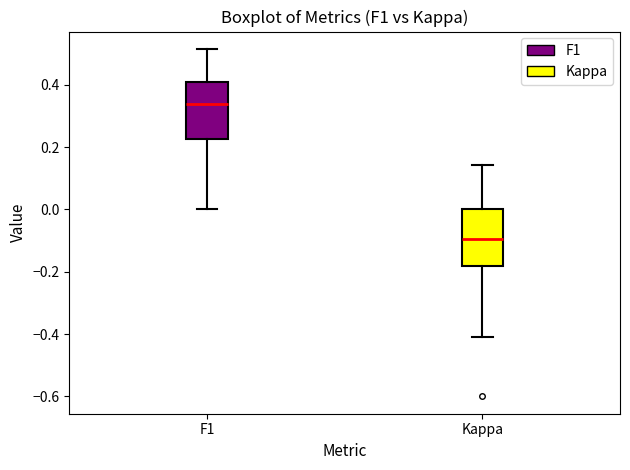

Which box has the highest median line?

F1